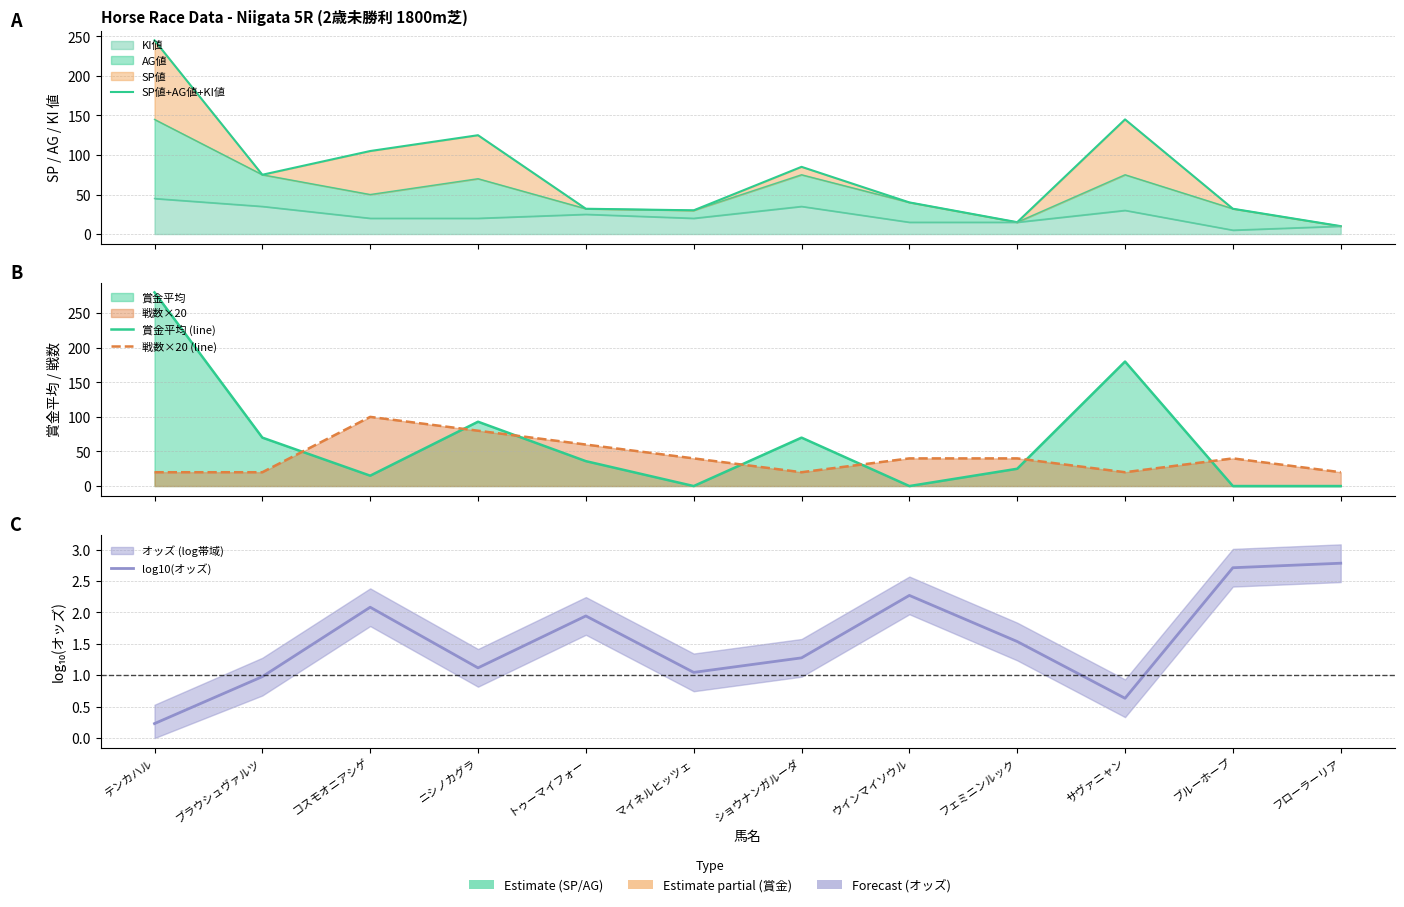

The value of SP値+AG値+KI値 at ウインマイソウル is 40.0. True or false?

True